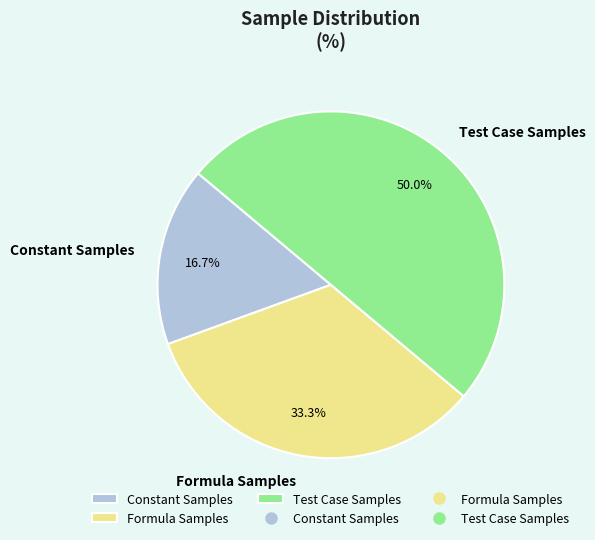

What portion of the pie excludes Constant Samples?

83.3%